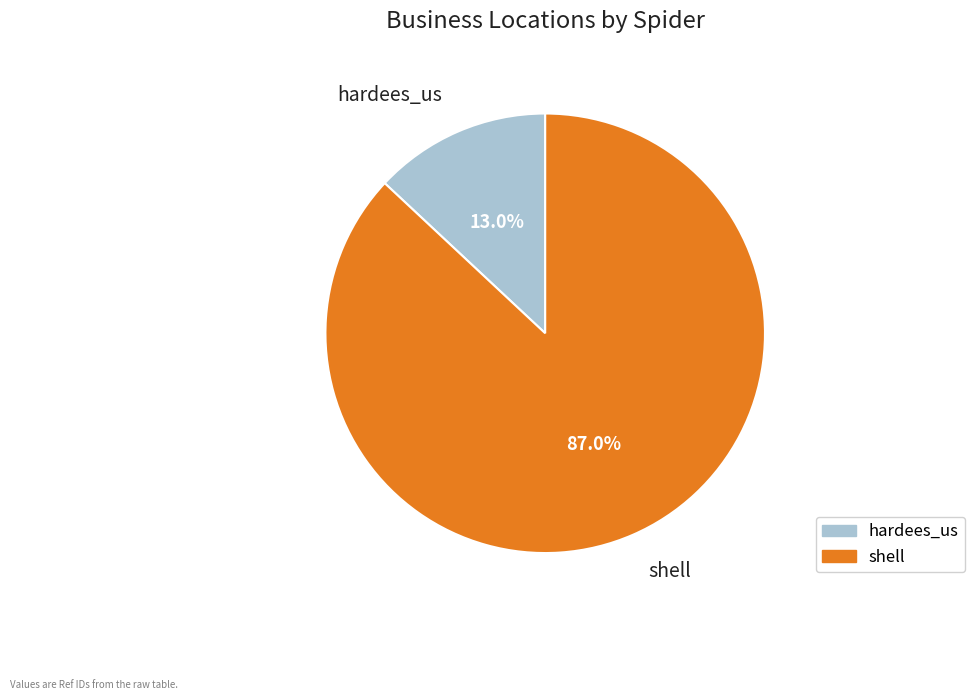

How many slices are in this pie chart?

2